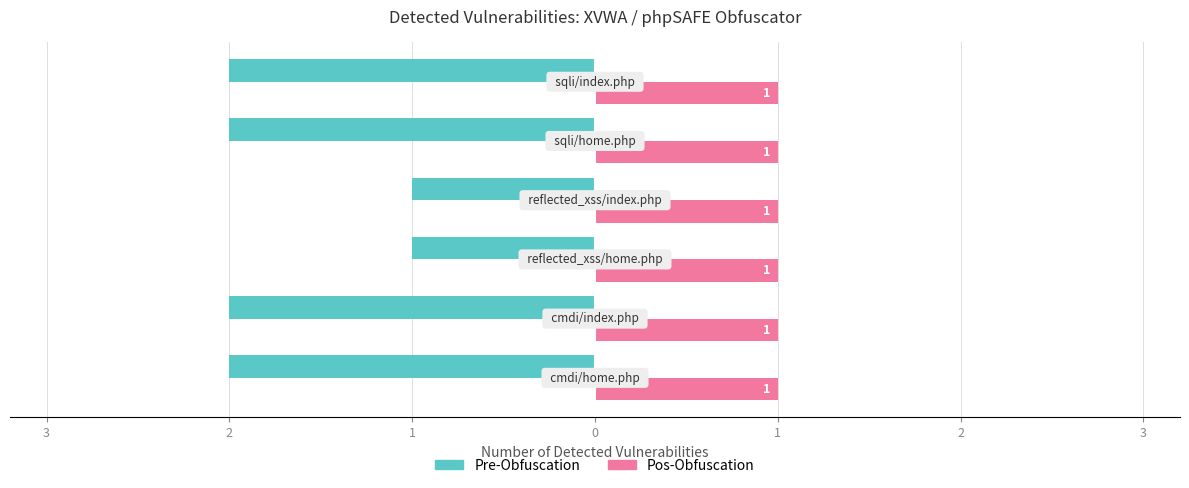

What are all the series names shown in the legend?

Pre-Obfuscation, Pos-Obfuscation